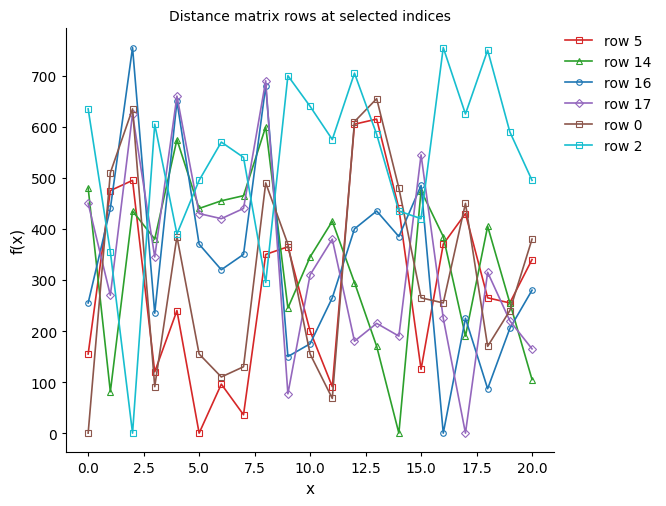

True or false: row 2 and row 0 intersect in this chart.

True